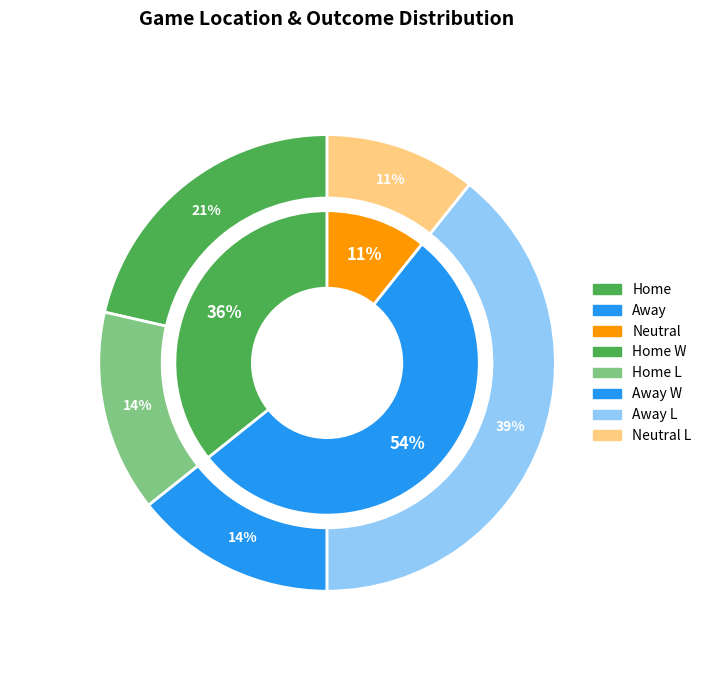

Which slice is the largest?

Away